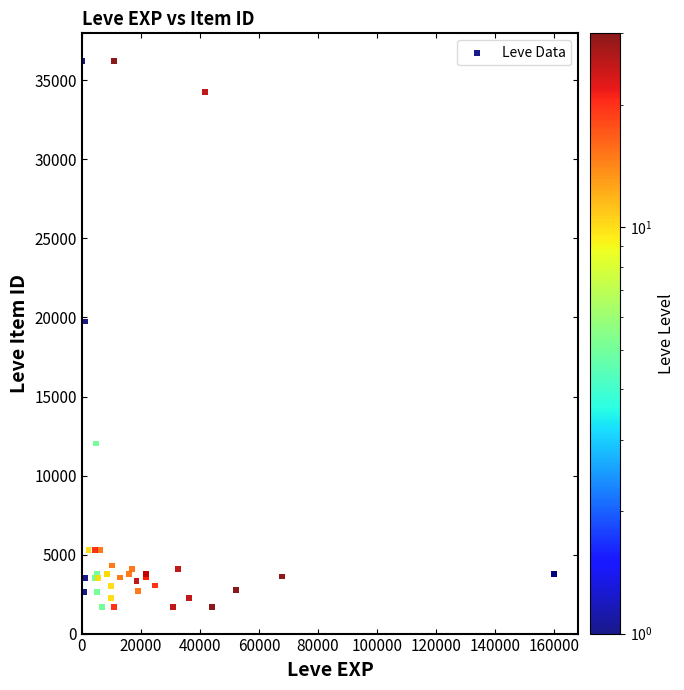

What Y value in the scatter plot is closest to 18967?

19744